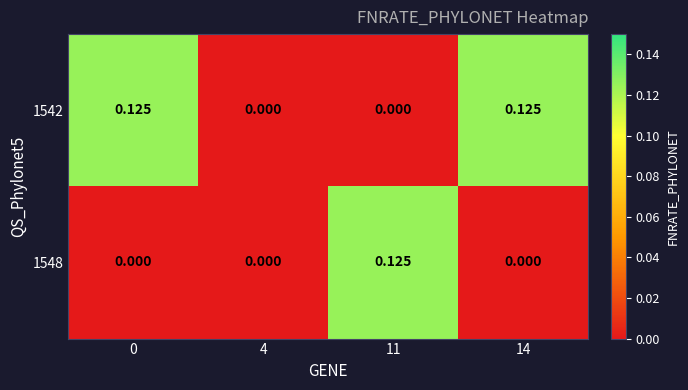

Is the value of 1548 at 4 greater than the value of 1542 at 0?

No